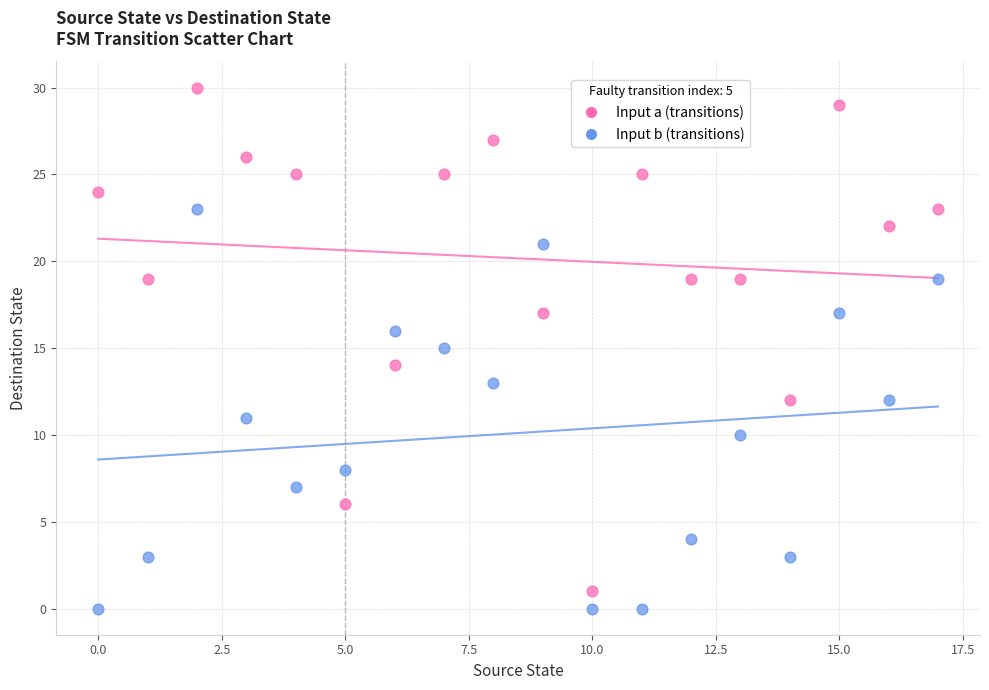

Which series contains the highest Y value?

Input a (transitions)